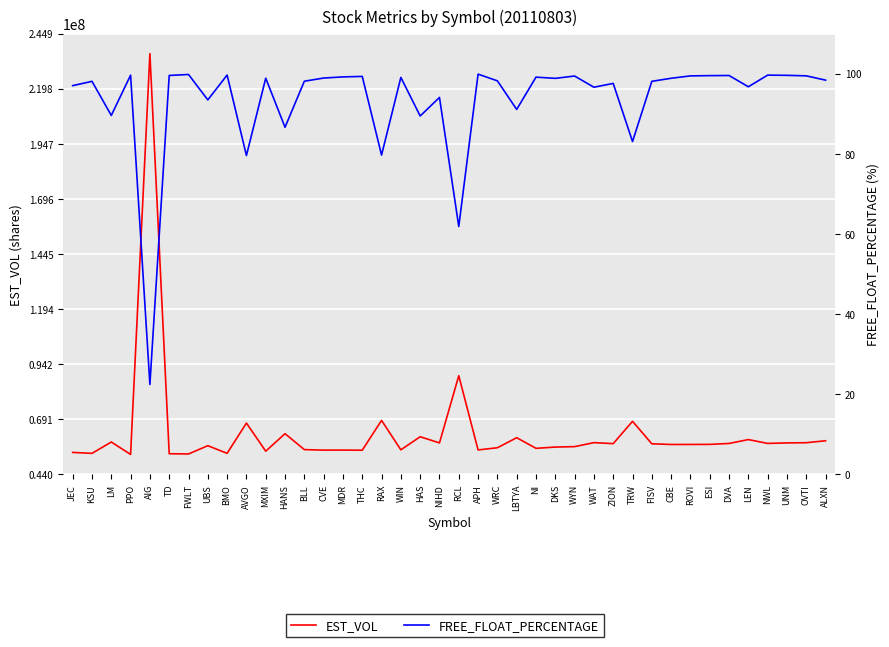

At which category is the sum across all series the highest?

AIG